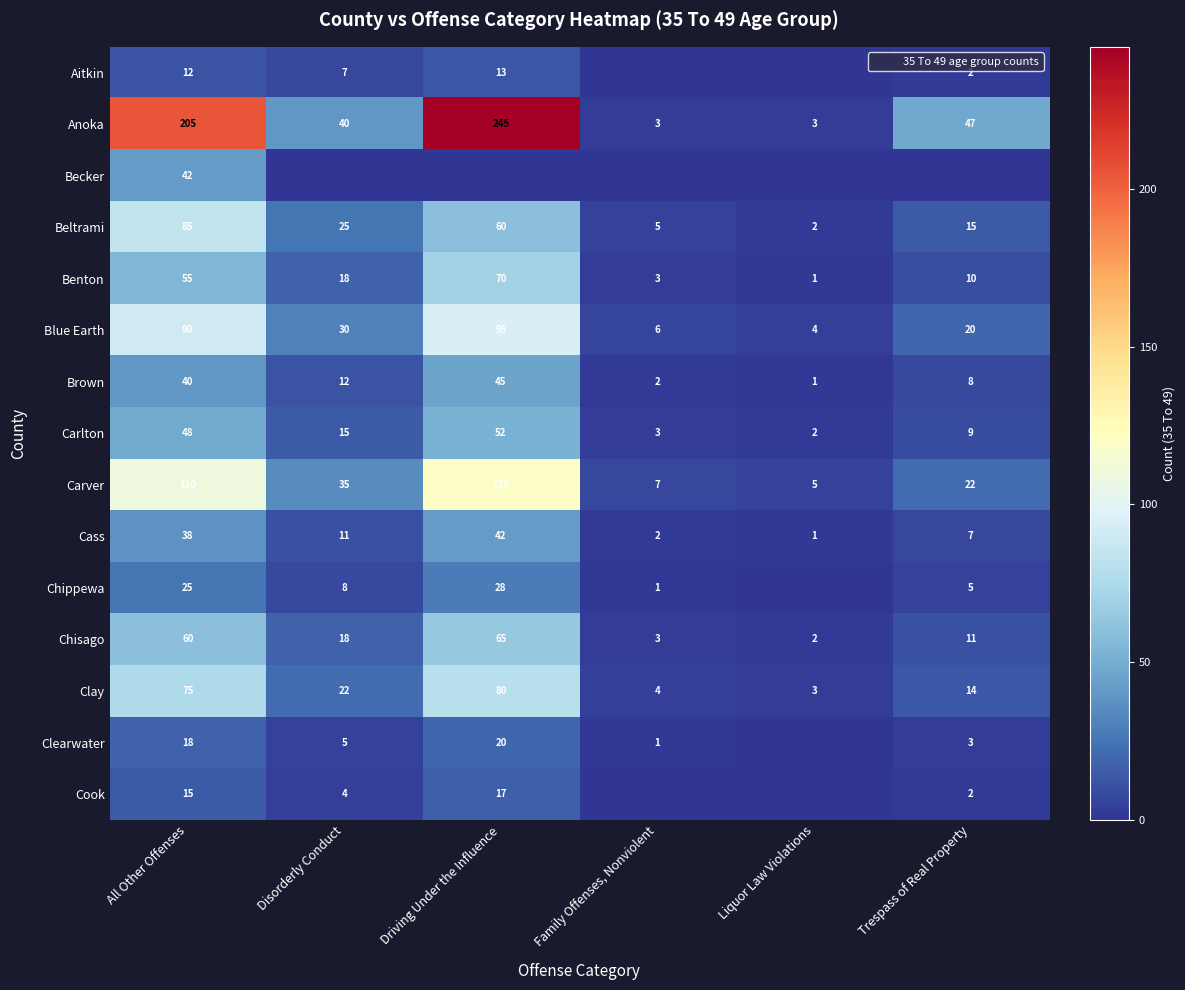

What is the sum of the Aitkin values at Family Offenses, Nonviolent and All Other Offenses?

12